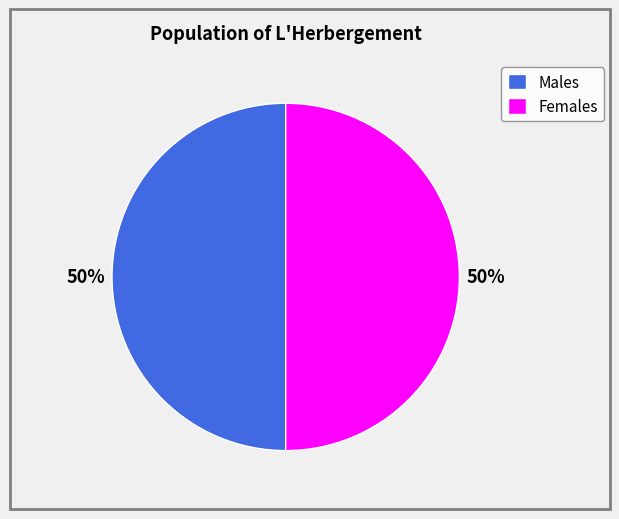

What percentage is the Females slice, to the nearest percent?

50%